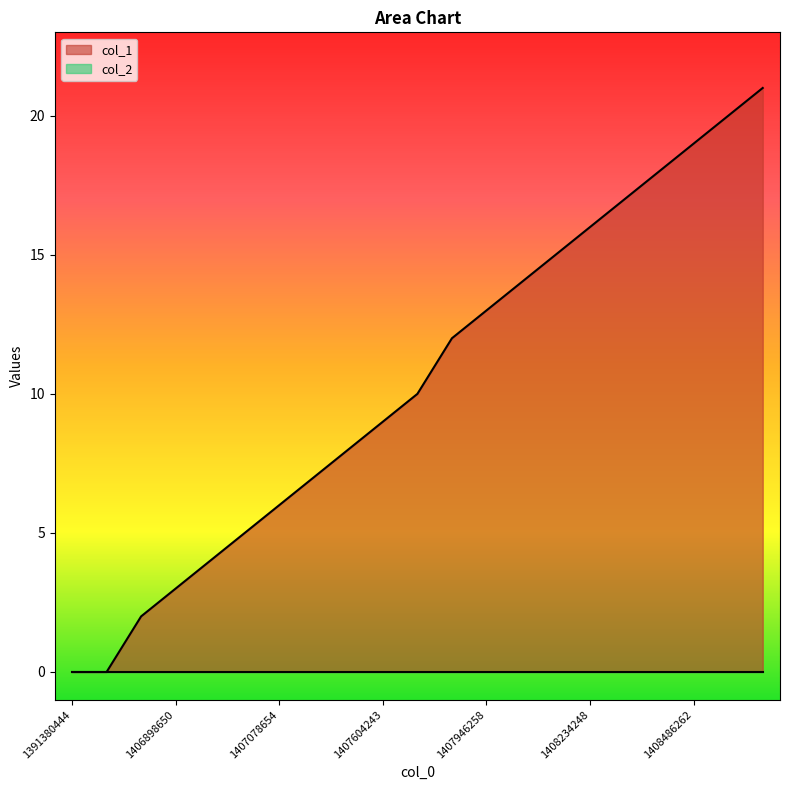

Reading left to right, what are all the values shown in this chart?

0	0	2	3	4	5	6	7	8	9	10	12	13	14	15	16	17	18	19	20	21